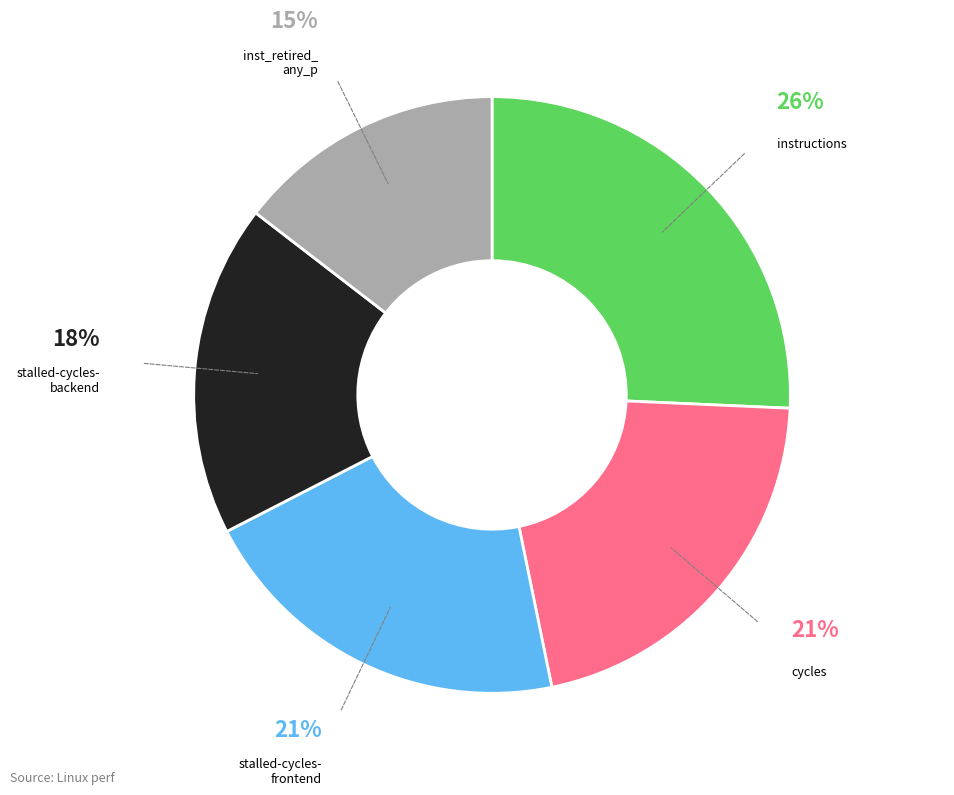

To the nearest percent, what is the difference between the largest and smallest slice percentages?

11%